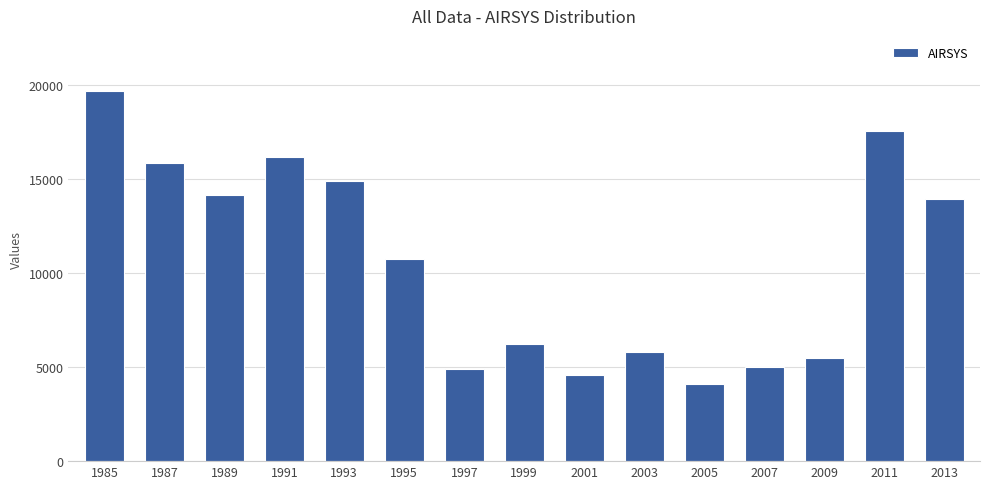

The value at 2013 is 20671. True or false?

False